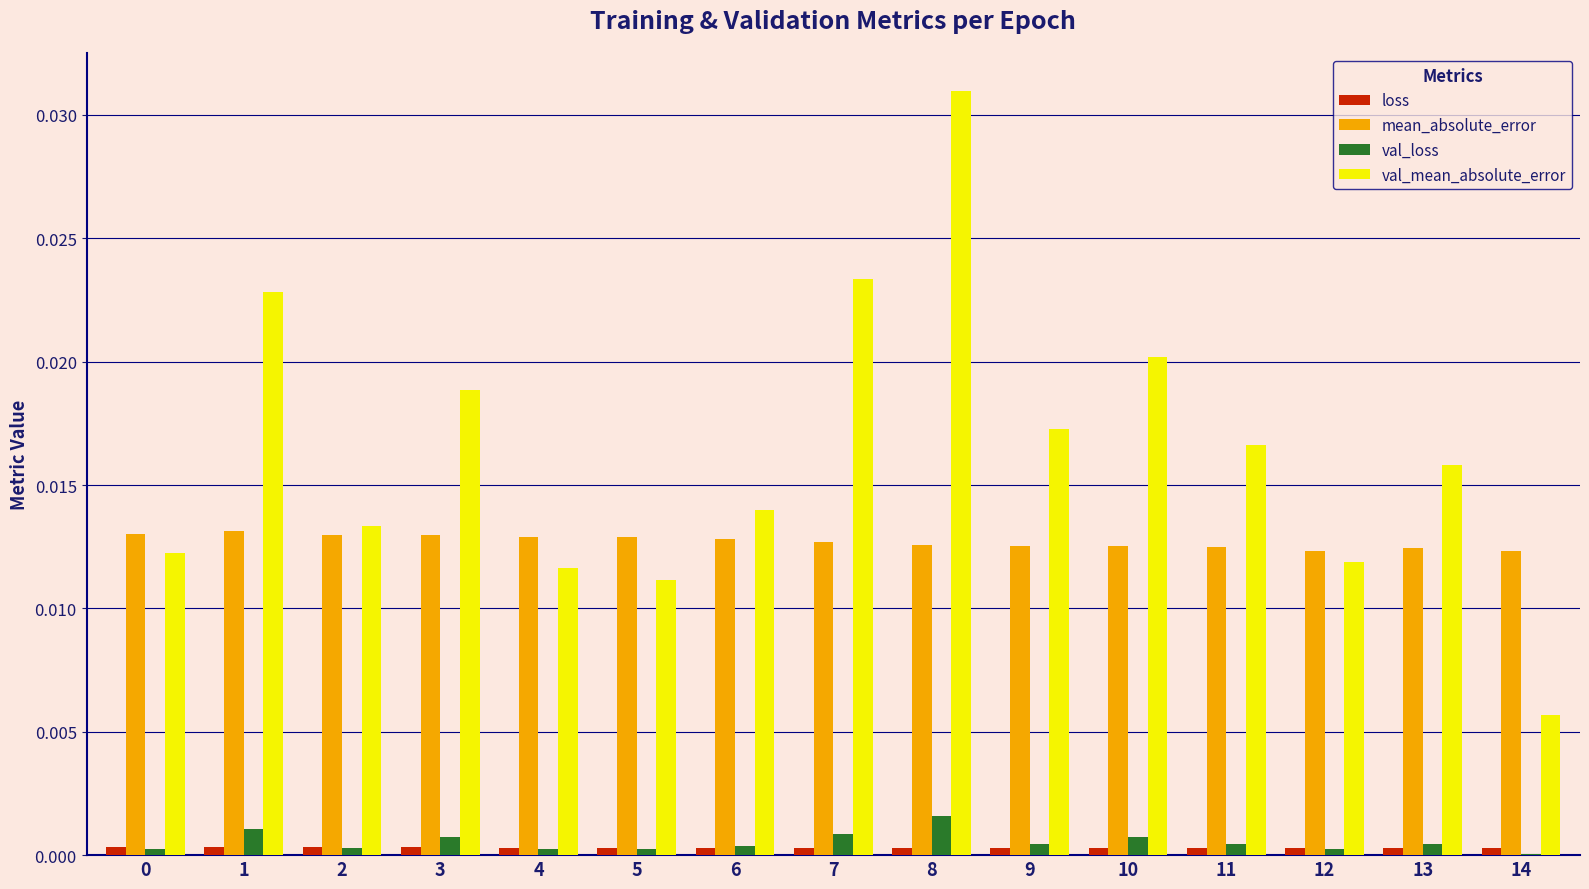

At which category does the chart reach its peak across all series?

8